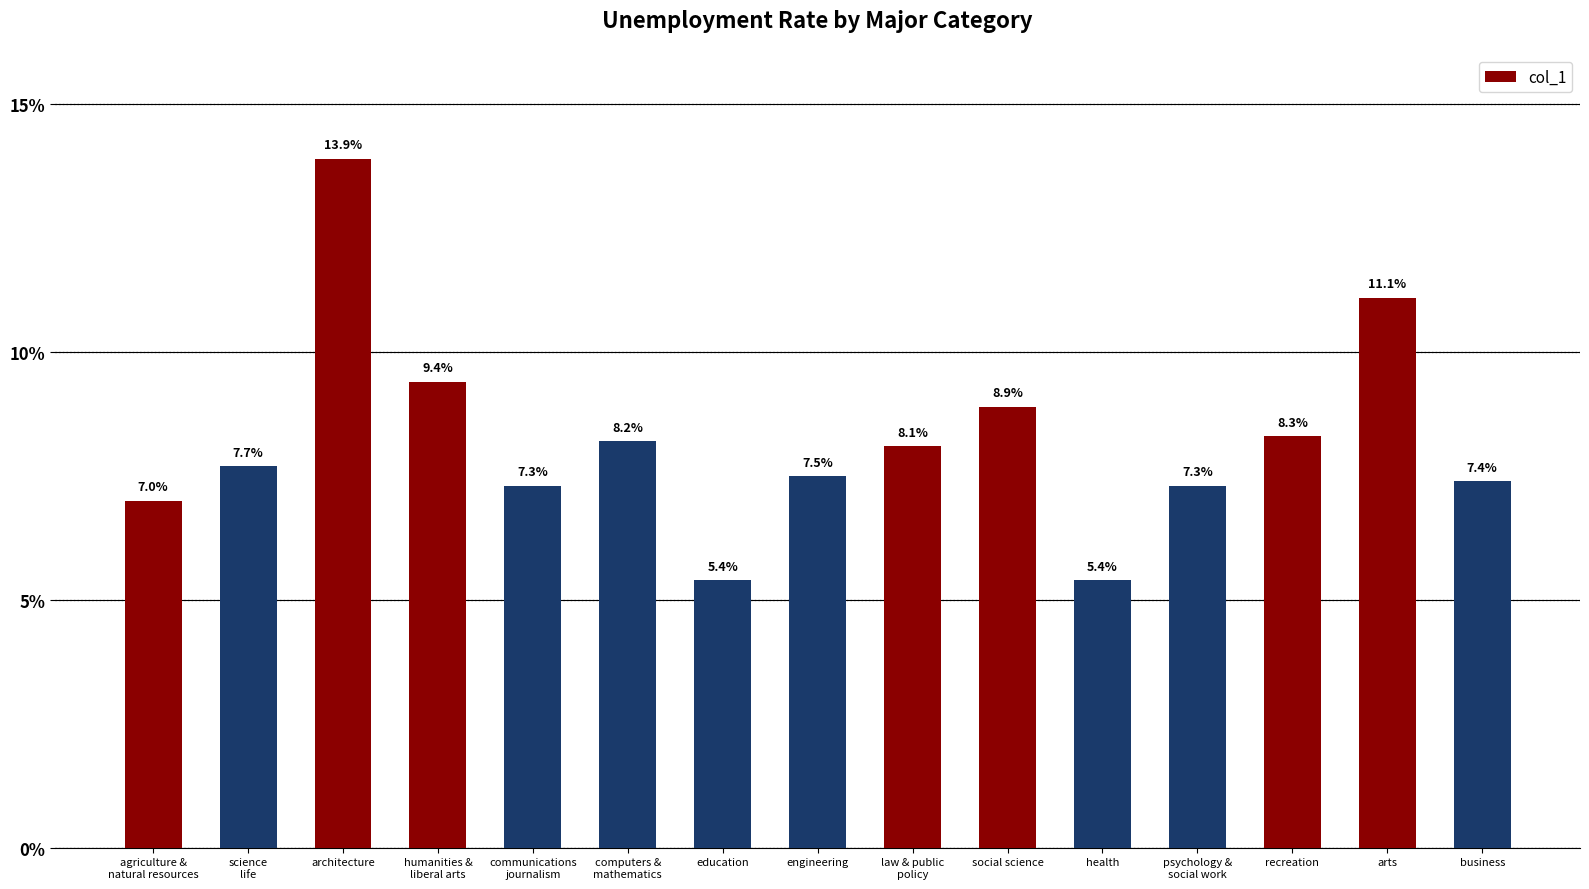

What is the label of the 9th bar from the right?

education